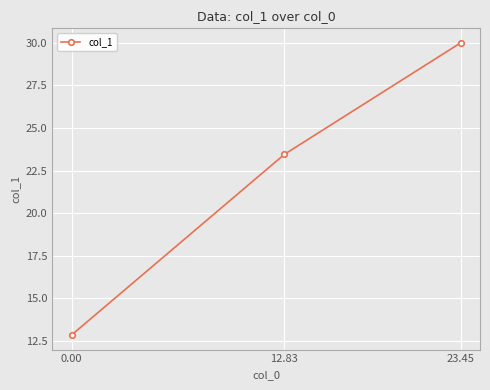

What is the sum of all values?

66.3